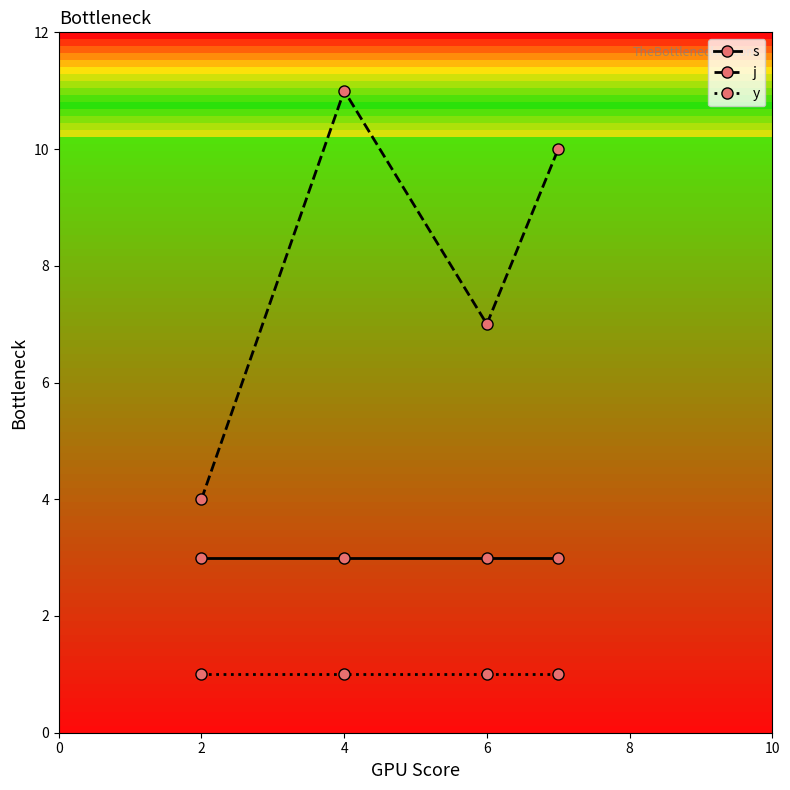

Which series has the largest total across all categories?

j